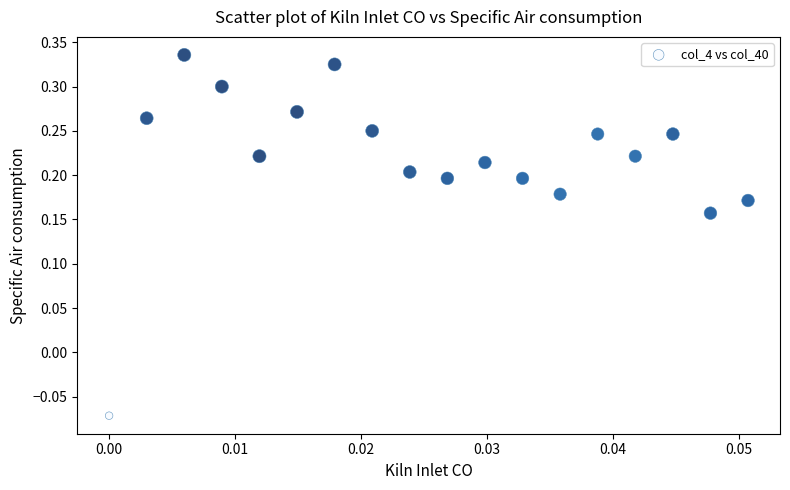

What is the range of Y values (max minus min)?

0.4